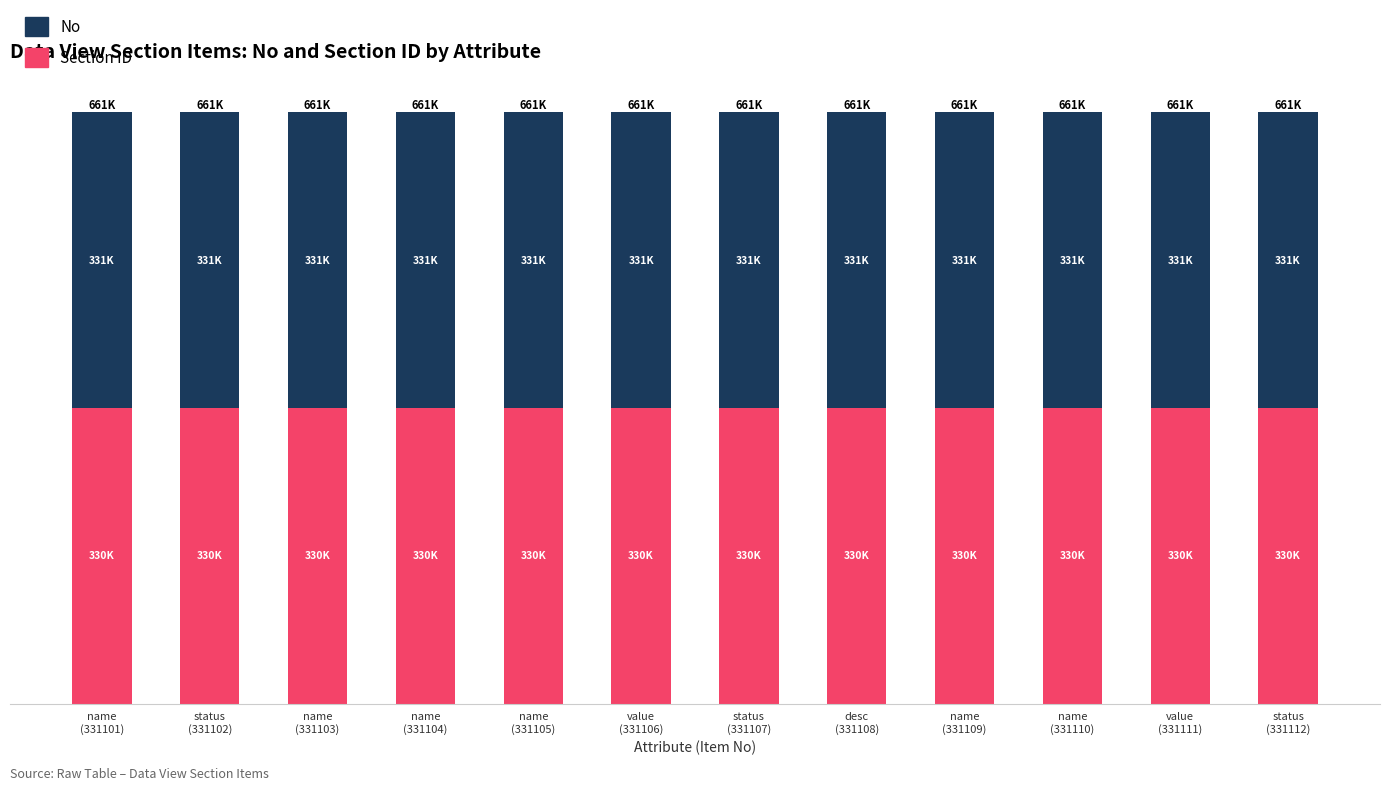

What are all the series names shown in the legend?

No, Section ID